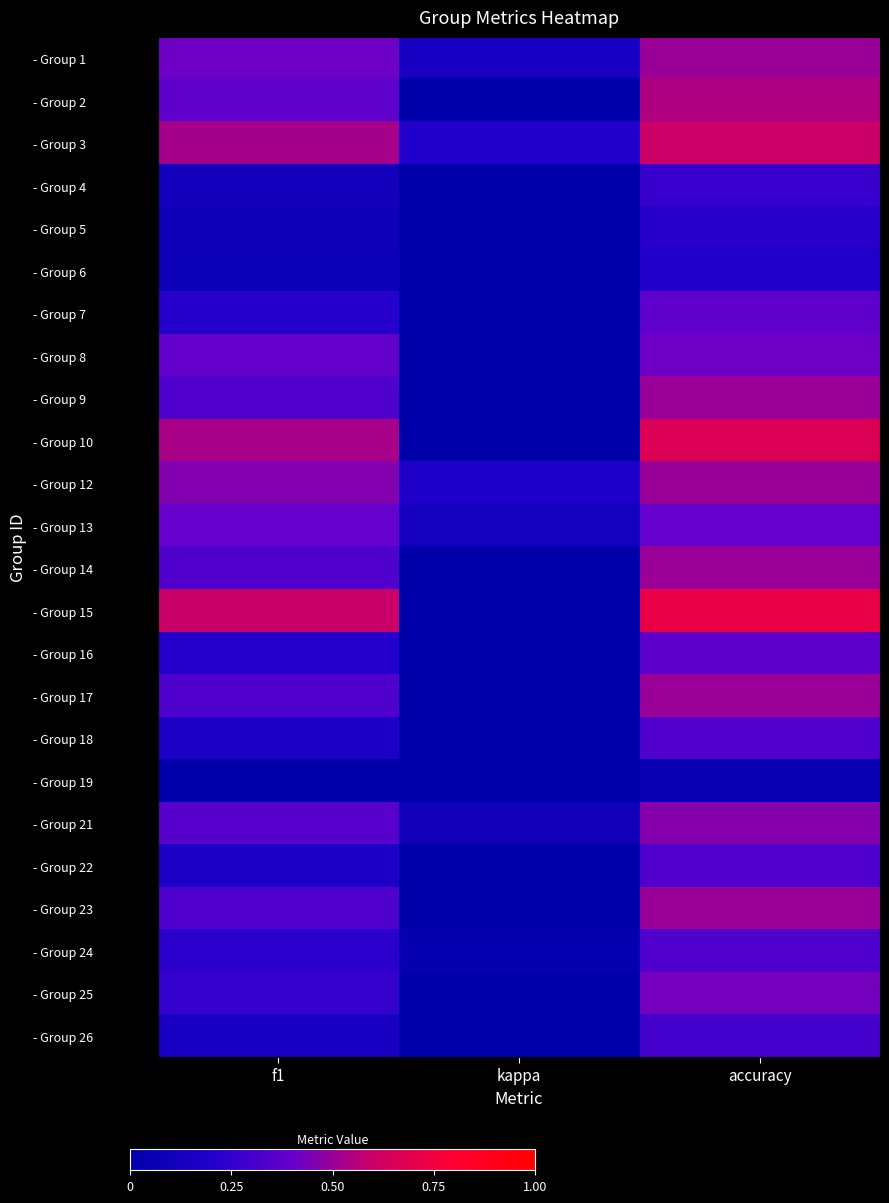

Reading left to right, transcribe all the data shown in this chart.

- Group 1: f1=0.4	kappa=0.1	accuracy=0.5
- Group 2: f1=0.4	kappa=0.0	accuracy=0.5
- Group 3: f1=0.5	kappa=0.2	accuracy=0.6
- Group 4: f1=0.1	kappa=0.0	accuracy=0.3
- Group 5: f1=0.1	kappa=0.0	accuracy=0.2
- Group 6: f1=0.1	kappa=0.0	accuracy=0.2
- Group 7: f1=0.2	kappa=0.0	accuracy=0.4
- Group 8: f1=0.4	kappa=0.0	accuracy=0.4
- Group 9: f1=0.3	kappa=0.0	accuracy=0.5
- Group 10: f1=0.5	kappa=0.0	accuracy=0.7
- Group 12: f1=0.5	kappa=0.2	accuracy=0.5
- Group 13: f1=0.4	kappa=0.1	accuracy=0.4
- Group 14: f1=0.3	kappa=0.0	accuracy=0.5
- Group 15: f1=0.6	kappa=0.0	accuracy=0.7
- Group 16: f1=0.2	kappa=0.0	accuracy=0.4
- Group 17: f1=0.3	kappa=0.0	accuracy=0.5
- Group 18: f1=0.2	kappa=0.0	accuracy=0.3
- Group 19: f1=0.0	kappa=0.0	accuracy=0.1
- Group 21: f1=0.4	kappa=0.1	accuracy=0.5
- Group 22: f1=0.2	kappa=0.0	accuracy=0.3
- Group 23: f1=0.3	kappa=0.0	accuracy=0.5
- Group 24: f1=0.2	kappa=0.0	accuracy=0.3
- Group 25: f1=0.3	kappa=0.0	accuracy=0.4
- Group 26: f1=0.1	kappa=0.0	accuracy=0.3